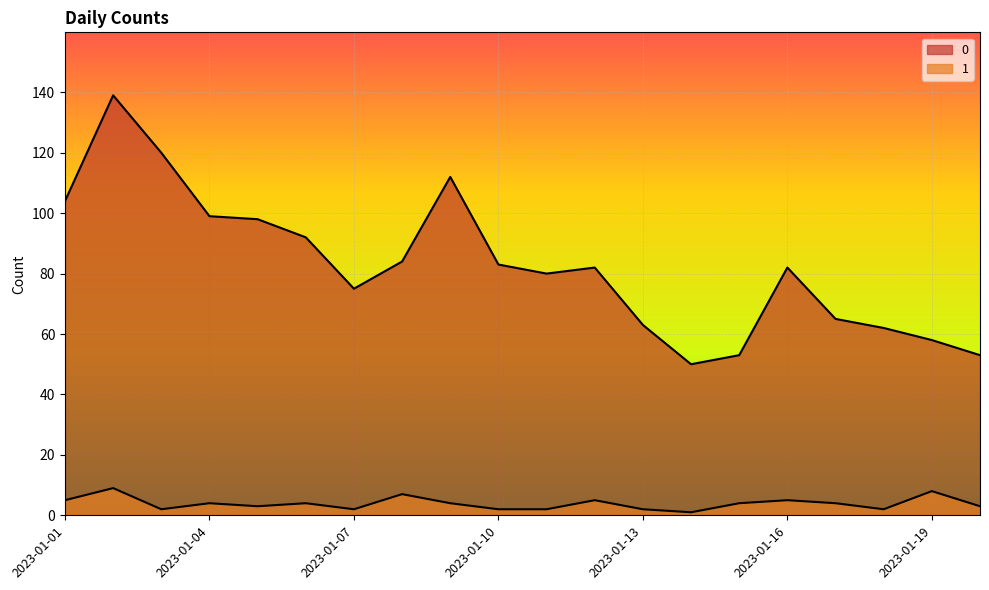

Where does the 1 series first go above 4?

2023-01-01